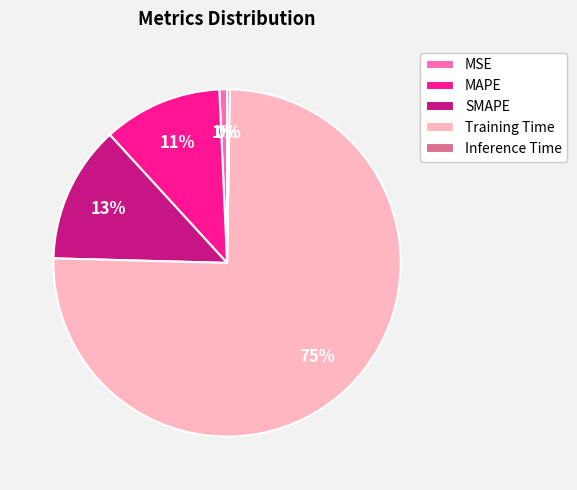

Do MAPE and Training Time together represent more than half of the pie?

Yes